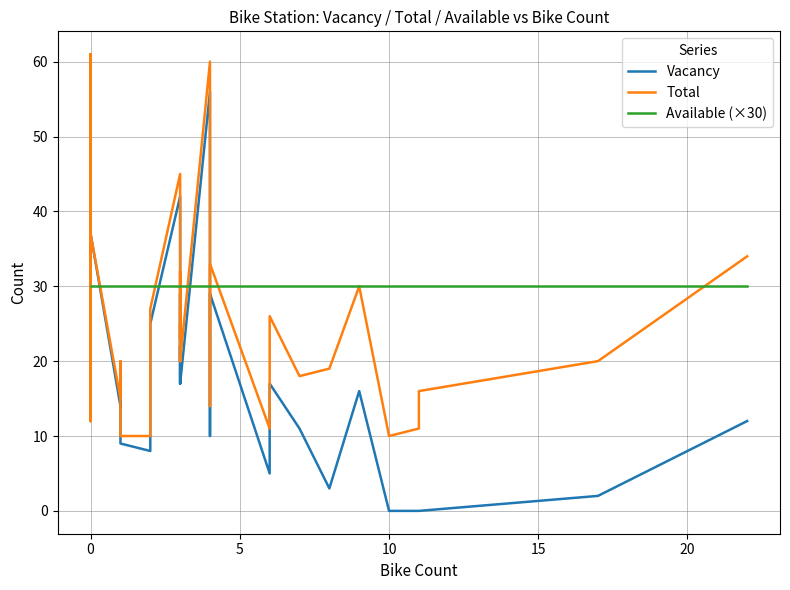

Is the value of Vacancy at 0 greater than the value of Available (×30) at 0?

No